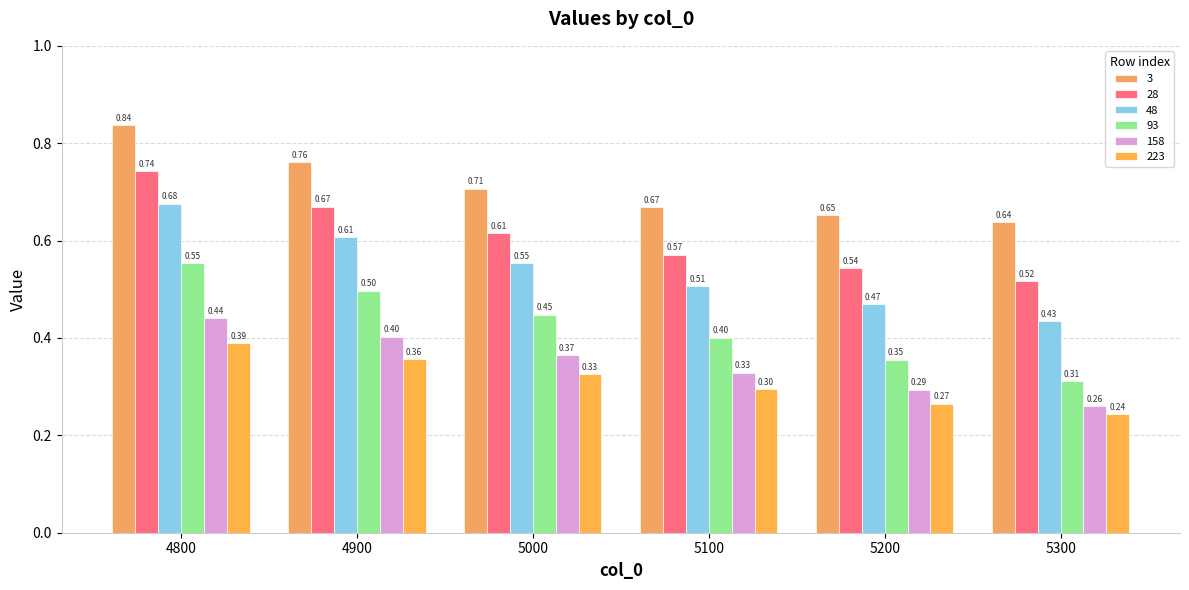

Which category has the highest value in the 93 series?

4800